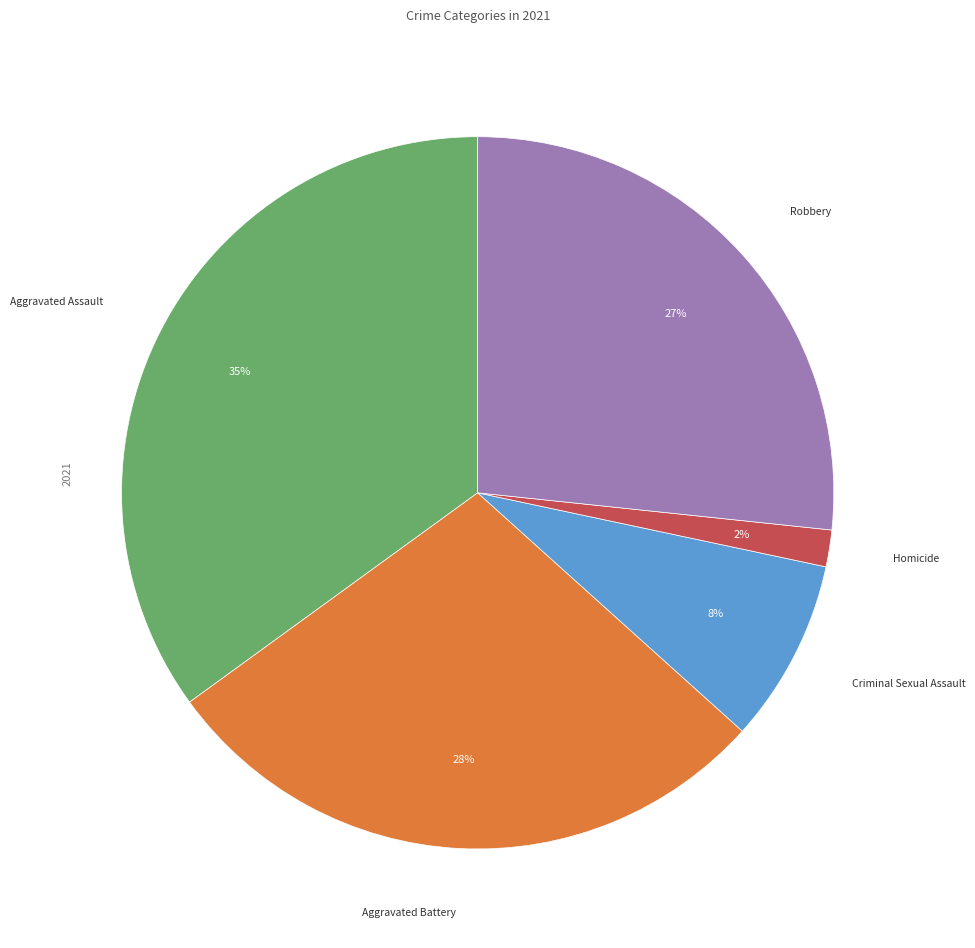

To the nearest percent, what is the difference between the largest and smallest slice percentages?

33%